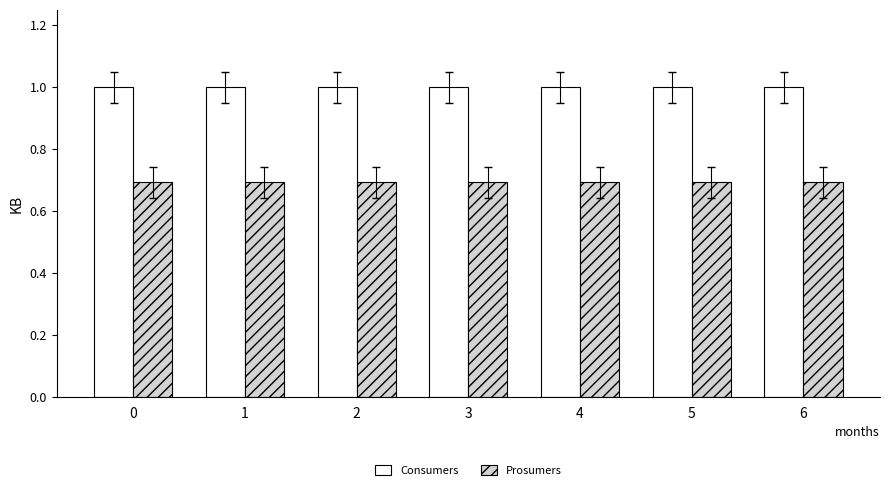

Reading right to left, list all the values displayed in this chart.

Consumers: 6=1.0	5=1.0	4=1.0	3=1.0	2=1.0	1=1.0	0=1.0
Prosumers: 6=0.7	5=0.7	4=0.7	3=0.7	2=0.7	1=0.7	0=0.7